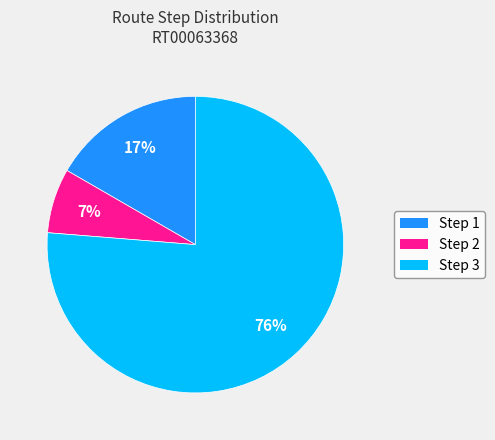

Count the number of slices in the pie.

3